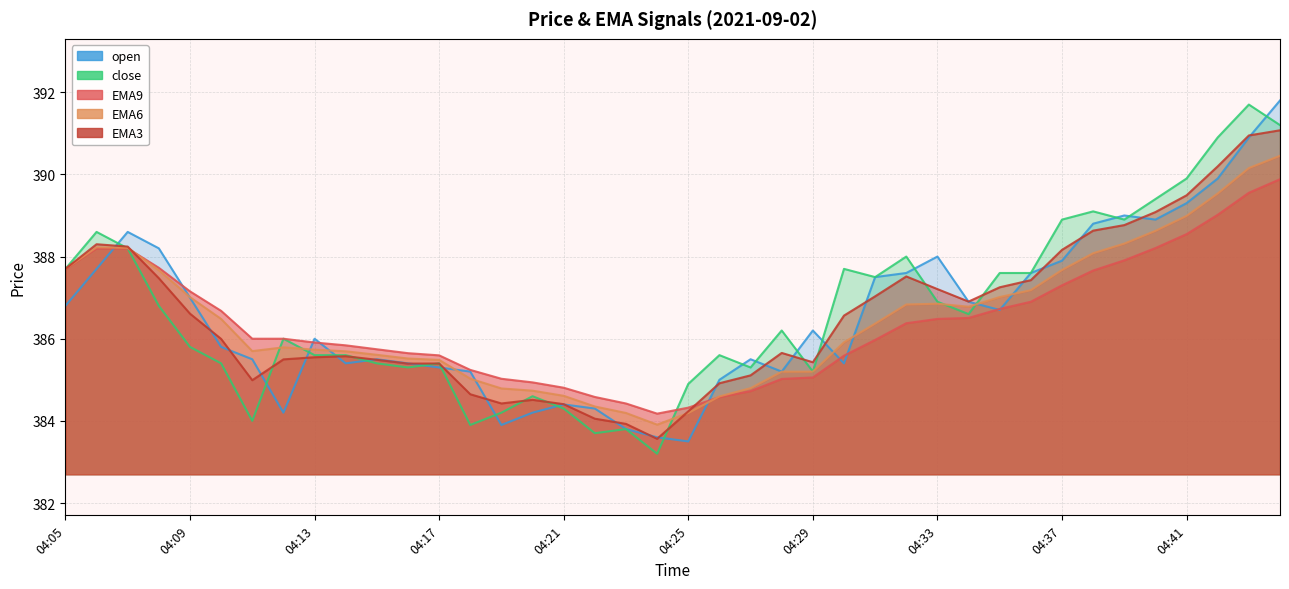

What is the total value across all series at 04:24?

1918.4